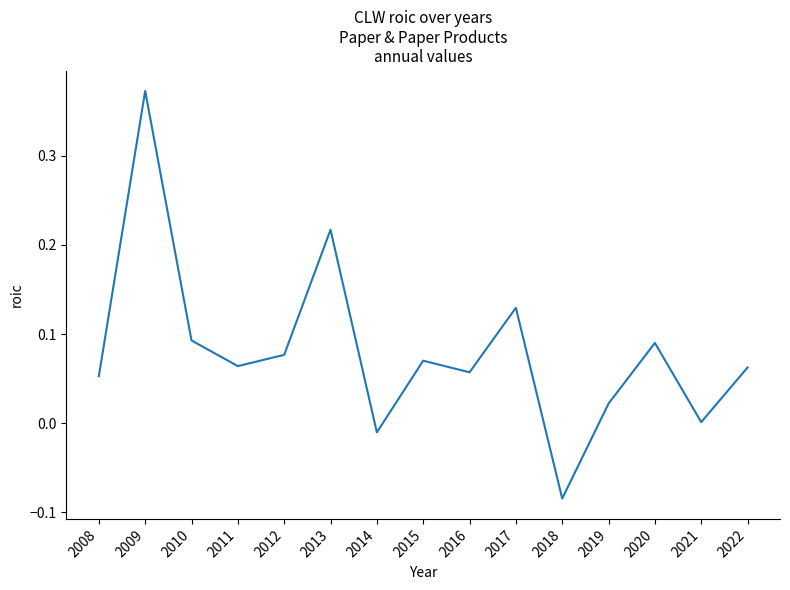

Which label corresponds to the smallest value in the chart?

2018